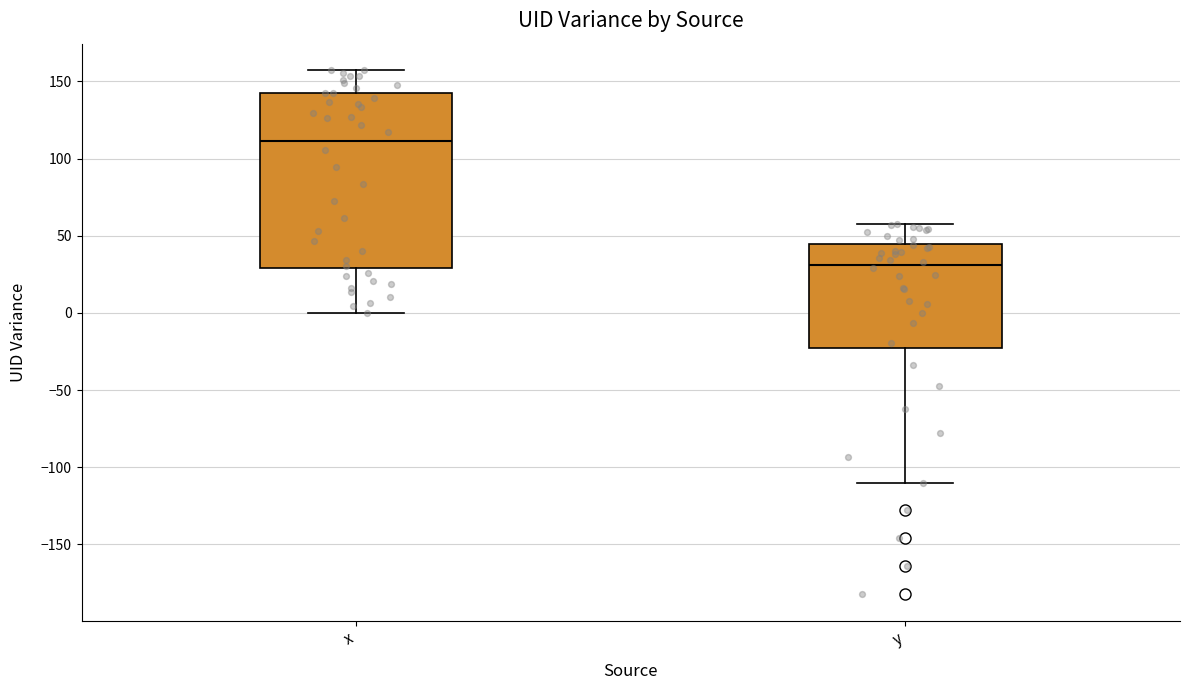

Reading left to right, read every box against the y-axis: the position of its median line, the range the box covers, and the ends of its whiskers. The values are not printed on the chart, so give them approximately, as read against the axis.

x: median 110, box 30 to 145, whiskers 0 to 155
y: median 30, box -25 to 45, whiskers -110 to 60